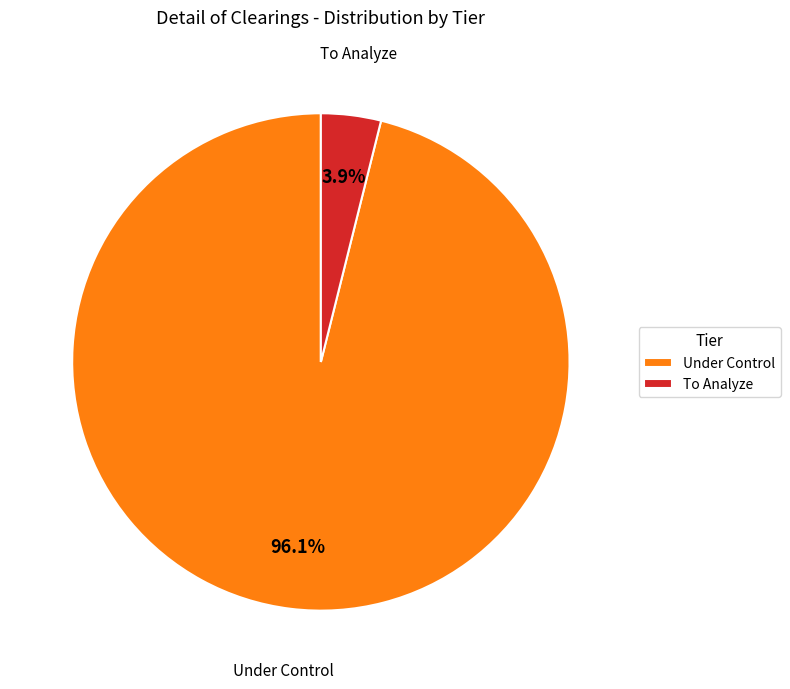

Is the sum of Under Control and To Analyze greater than half?

Yes